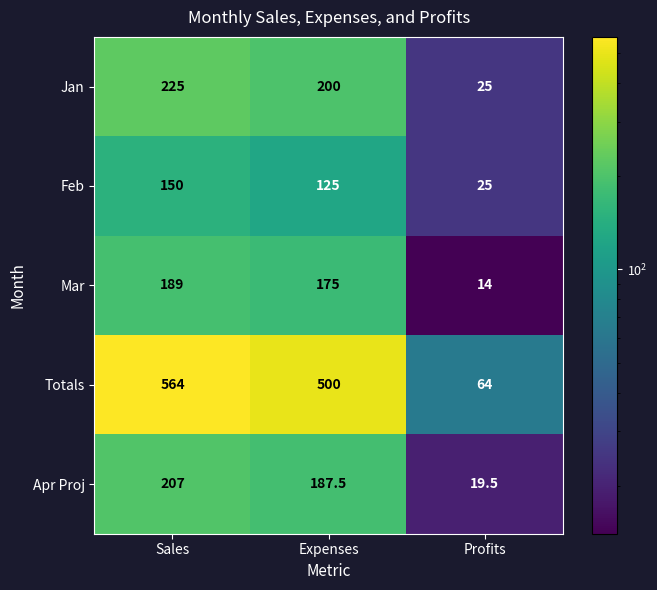

Reading right to left, list all the values displayed in this chart.

Jan: Profits=25.0	Expenses=200.0	Sales=225.0
Feb: Profits=25.0	Expenses=125.0	Sales=150.0
Mar: Profits=14.0	Expenses=175.0	Sales=189.0
Totals: Profits=64.0	Expenses=500.0	Sales=564.0
Apr Proj: Profits=19.5	Expenses=187.5	Sales=207.0